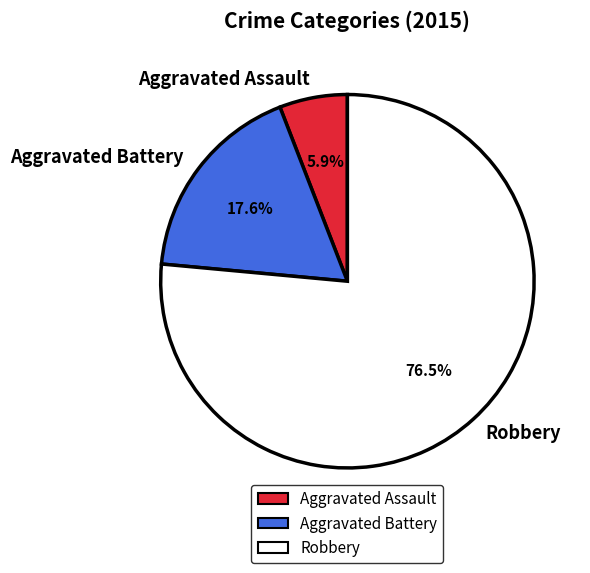

To the nearest percent, what percentage of the pie is Aggravated Battery?

18%